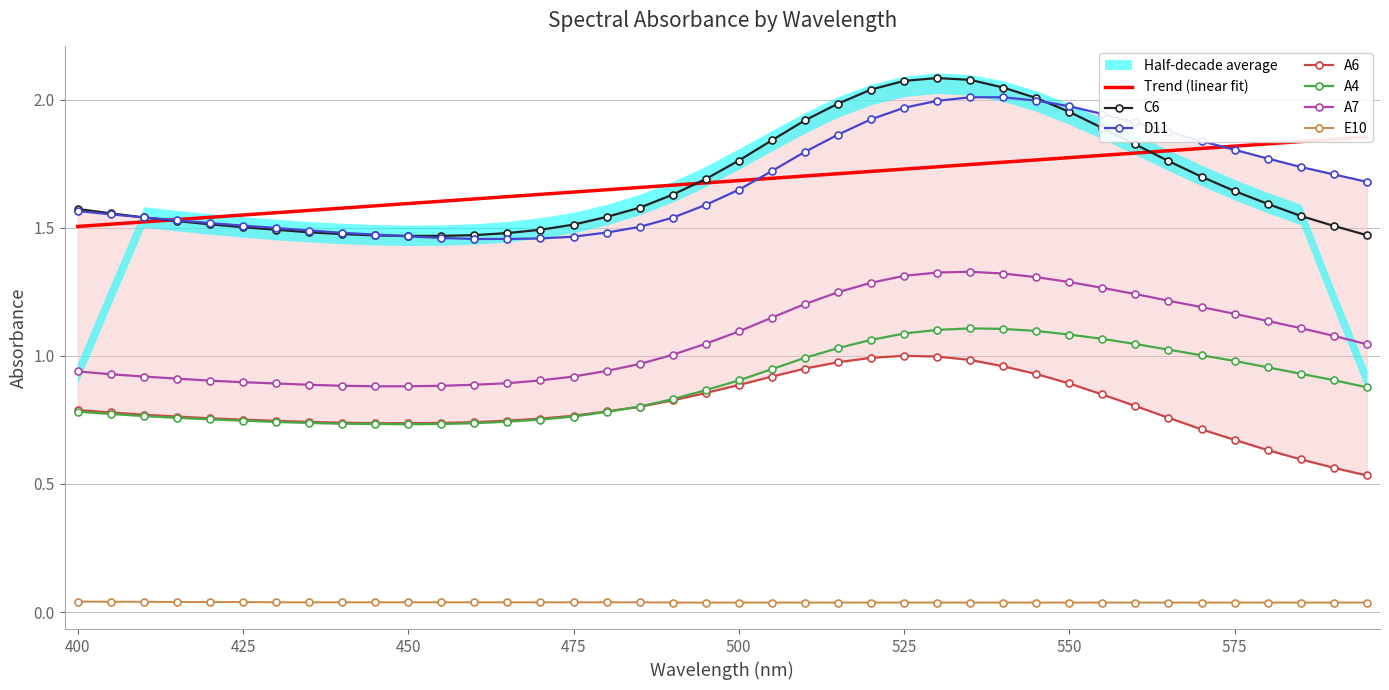

True or false: E10 and A7 intersect in this chart.

False